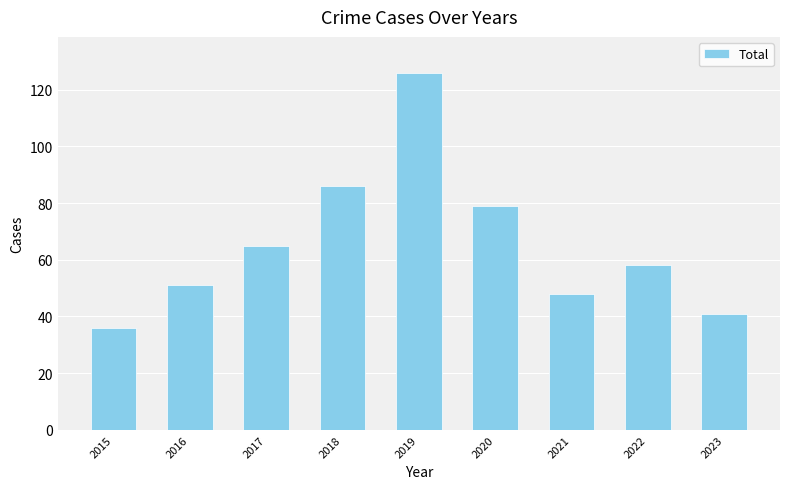

How many bars are there in total?

9